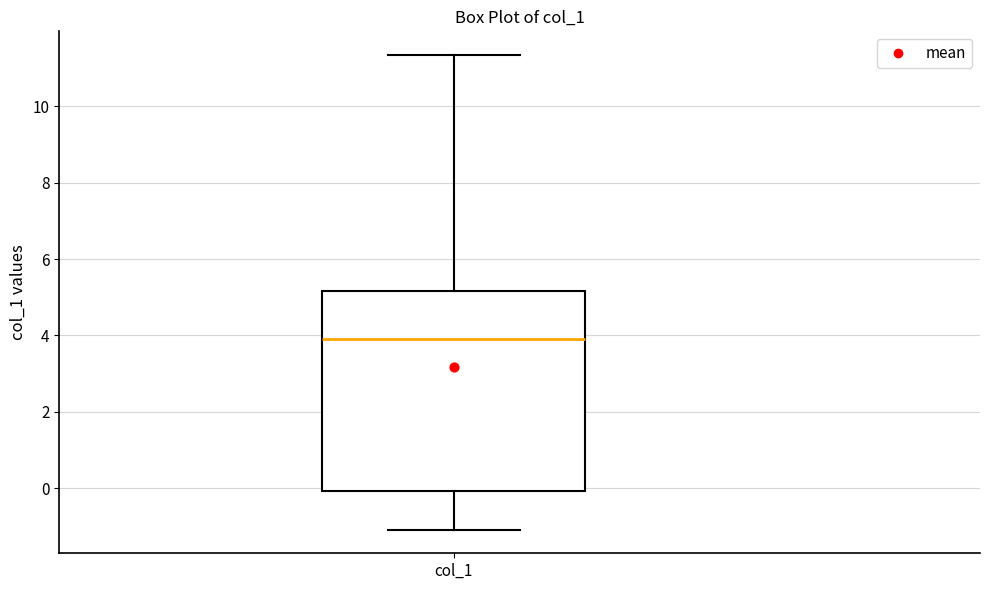

Read this box plot against the y-axis: the position of the median line, the range covered by the box, and the ends of both whiskers. The values are not printed on the chart, so give them approximately, as read against the axis.

median 4.0, box 0.0 to 5.2, whiskers -1.0 to 11.4